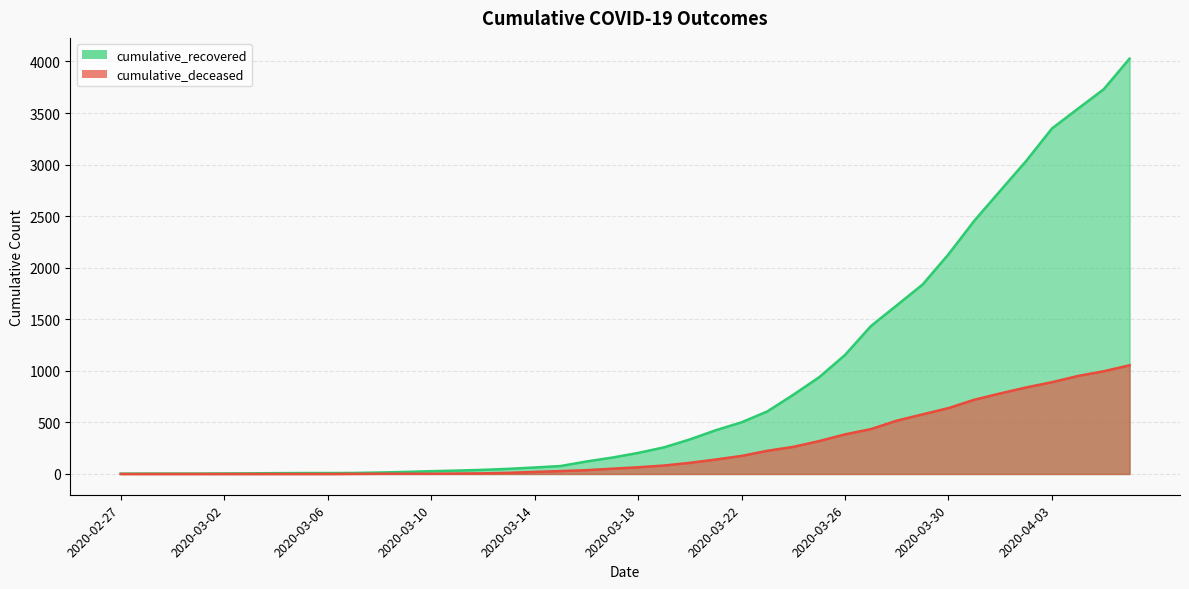

How many lines are shown in the chart?

2